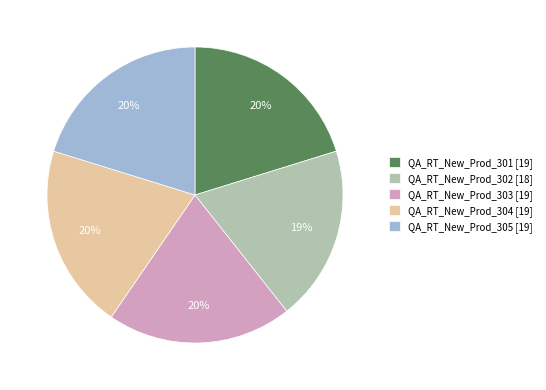

Is it true that QA_RT_New_Prod_303 is 6% of the pie?

False